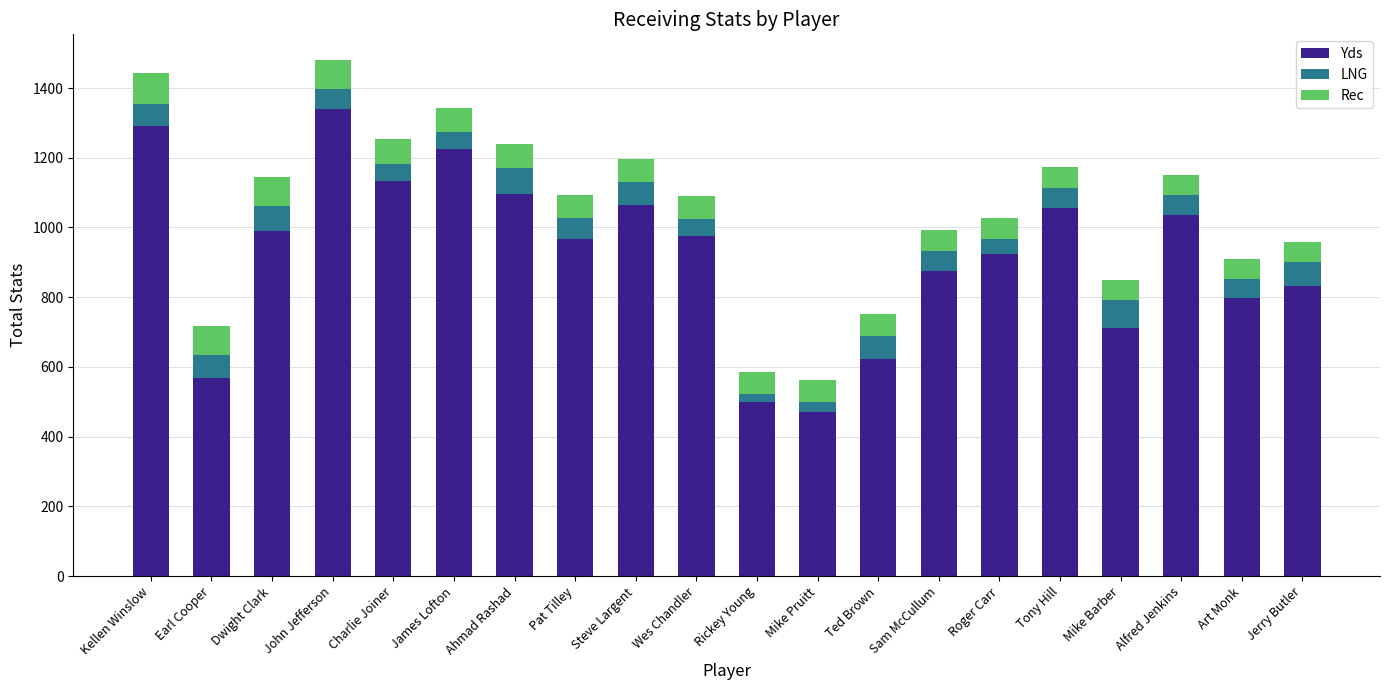

What is the maximum value for Yds?

1340